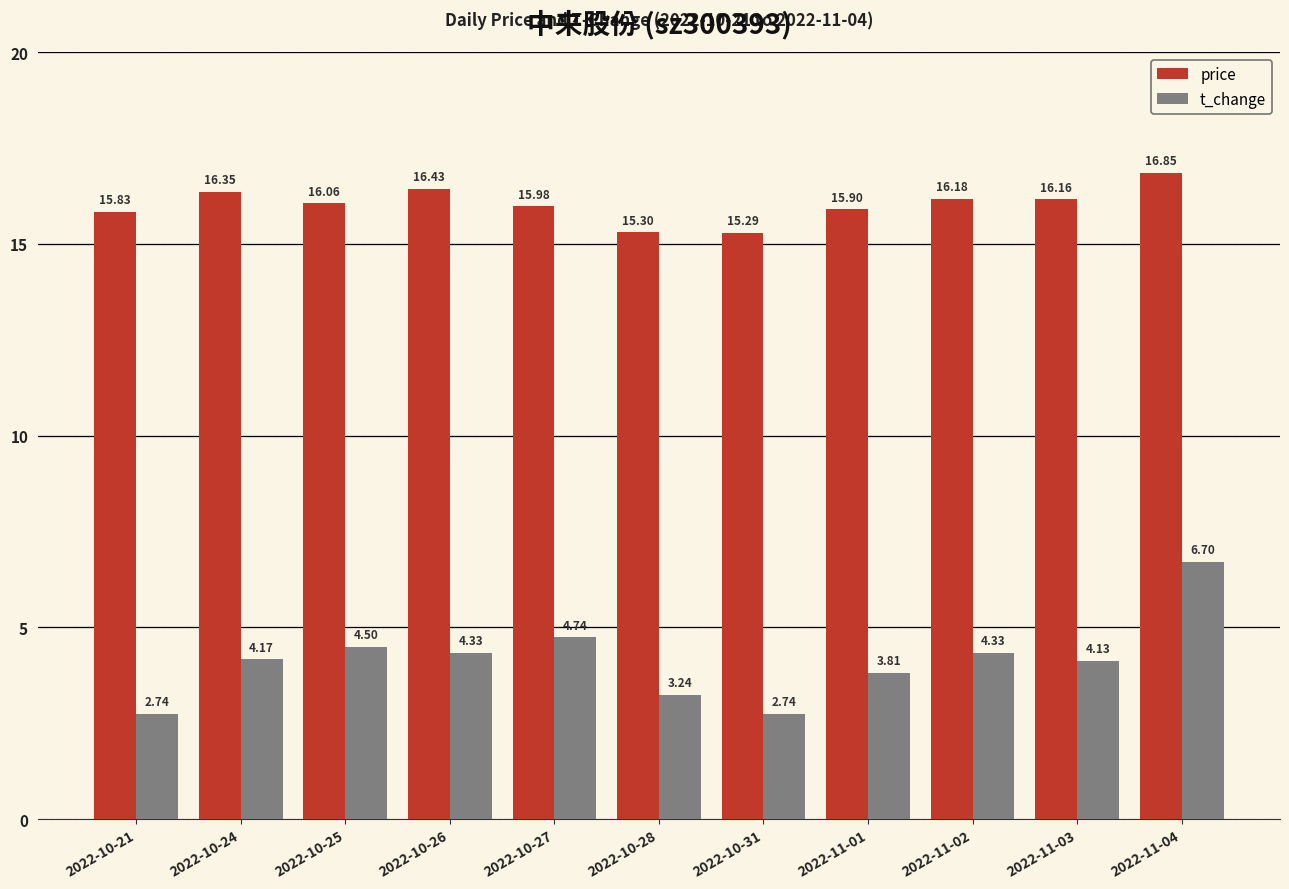

Which series has the largest total across all categories?

price